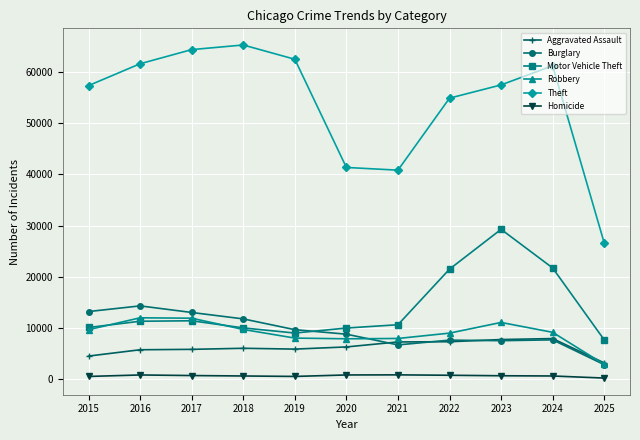

Which series has the largest total across all categories?

Theft